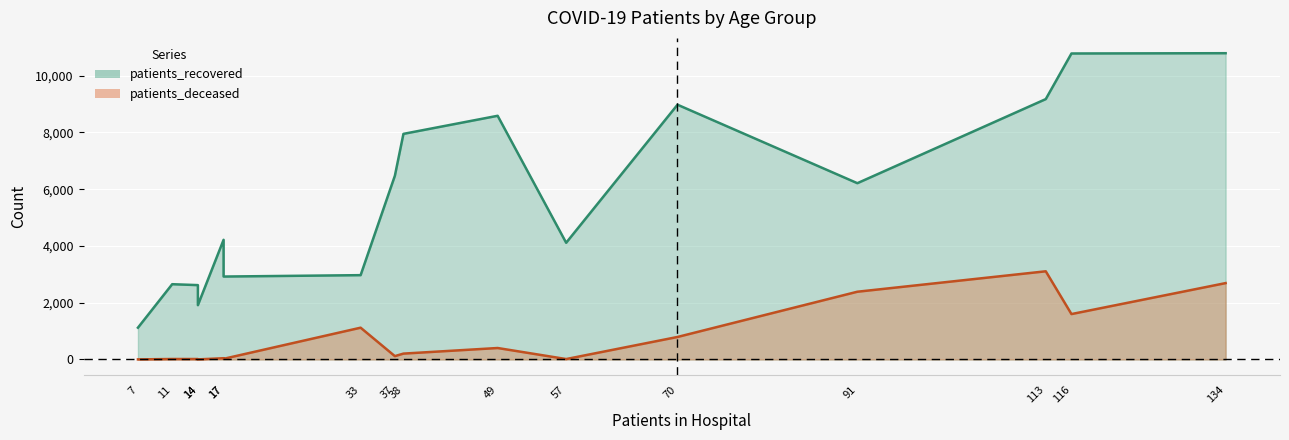

What is the value of the patients_deceased point at the 9th from the left?

207